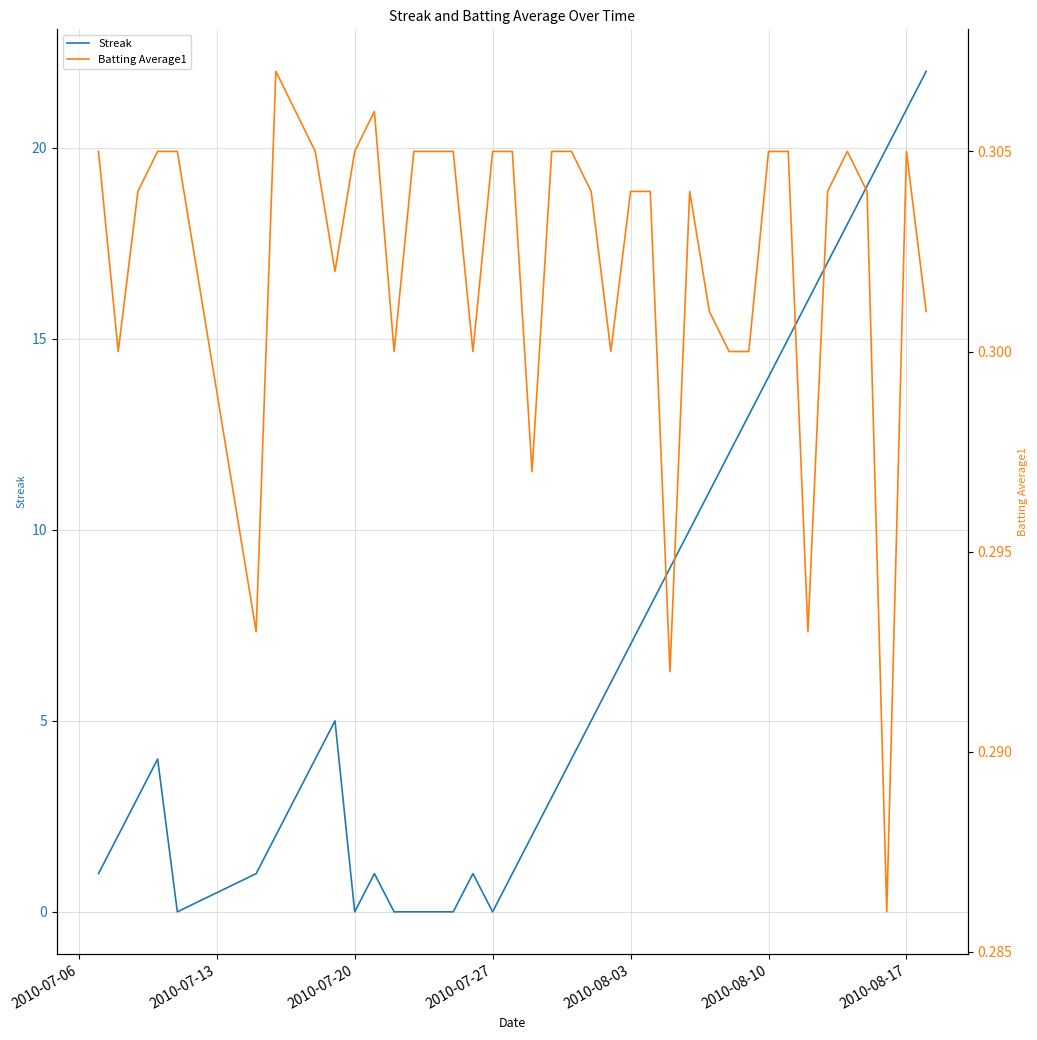

The value of Streak at 2010-07-20 is 0. True or false?

True